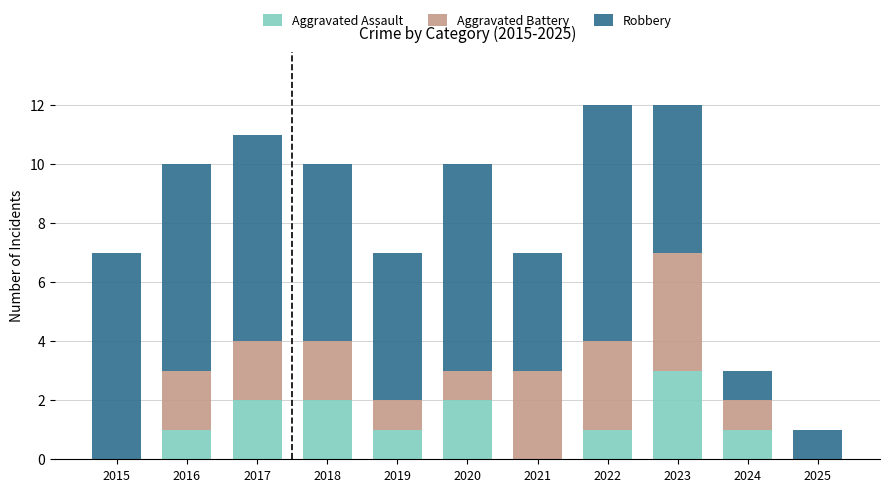

Which category has the highest value in the Aggravated Assault series?

2023